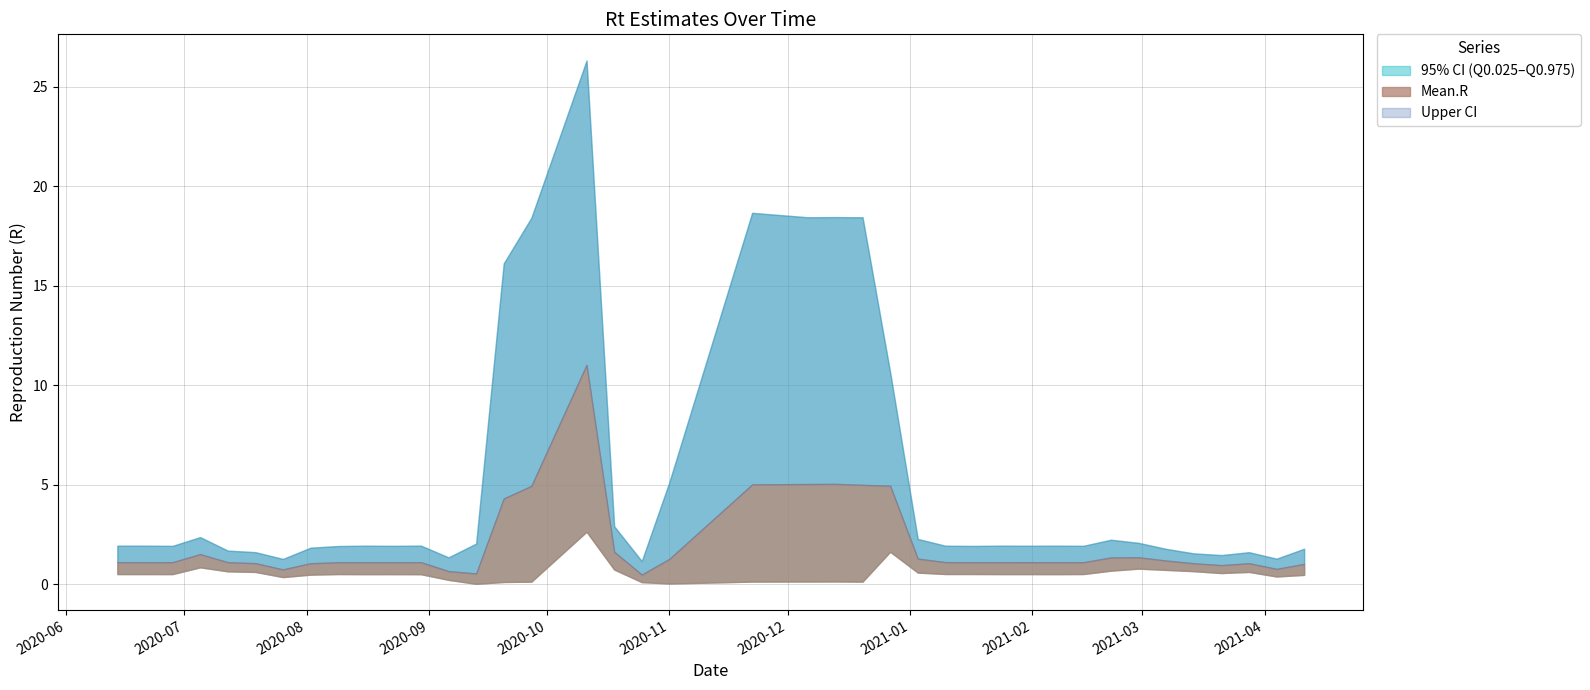

Reading right to left, transcribe all the data shown in this chart.

Mean.R: 2021-04-11=1.0	2021-04-04=0.8	2021-03-28=1.0	2021-03-21=1.0	2021-03-14=1.0	2021-03-07=1.2	2021-02-28=1.3	2021-02-21=1.3	2021-02-14=1.1	2021-02-07=1.1	2021-01-31=1.1	2021-01-24=1.1	2021-01-17=1.1	2021-01-10=1.1	2021-01-03=1.3	2020-12-27=4.9	2020-12-20=5.0	2020-12-13=5.0	2020-12-06=5.0	2020-11-22=5.0	2020-11-01=1.3	2020-10-25=0.5	2020-10-18=1.6	2020-10-11=11.0	2020-09-27=4.9	2020-09-20=4.3	2020-09-13=0.5	2020-09-06=0.7	2020-08-30=1.1	2020-08-23=1.1	2020-08-16=1.1	2020-08-09=1.1	2020-08-02=1.0	2020-07-26=0.7	2020-07-19=1.0	2020-07-12=1.1	2020-07-05=1.5	2020-06-28=1.1	2020-06-21=1.1	2020-06-14=1.1
Quantile.0.025.R: 2021-04-11=0.5	2021-04-04=0.4	2021-03-28=0.6	2021-03-21=0.6	2021-03-14=0.6	2021-03-07=0.7	2021-02-28=0.8	2021-02-21=0.7	2021-02-14=0.5	2021-02-07=0.5	2021-01-31=0.5	2021-01-24=0.5	2021-01-17=0.5	2021-01-10=0.5	2021-01-03=0.6	2020-12-27=1.6	2020-12-20=0.1	2020-12-13=0.1	2020-12-06=0.1	2020-11-22=0.1	2020-11-01=0.0	2020-10-25=0.1	2020-10-18=0.7	2020-10-11=2.6	2020-09-27=0.1	2020-09-20=0.1	2020-09-13=0.0	2020-09-06=0.2	2020-08-30=0.5	2020-08-23=0.5	2020-08-16=0.5	2020-08-09=0.5	2020-08-02=0.5	2020-07-26=0.4	2020-07-19=0.6	2020-07-12=0.6	2020-07-05=0.8	2020-06-28=0.5	2020-06-21=0.5	2020-06-14=0.5
Quantile.0.975.R: 2021-04-11=1.8	2021-04-04=1.3	2021-03-28=1.6	2021-03-21=1.5	2021-03-14=1.5	2021-03-07=1.8	2021-02-28=2.1	2021-02-21=2.2	2021-02-14=1.9	2021-02-07=1.9	2021-01-31=1.9	2021-01-24=1.9	2021-01-17=1.9	2021-01-10=1.9	2021-01-03=2.3	2020-12-27=10.6	2020-12-20=18.4	2020-12-13=18.4	2020-12-06=18.4	2020-11-22=18.7	2020-11-01=5.1	2020-10-25=1.2	2020-10-18=2.9	2020-10-11=26.3	2020-09-27=18.4	2020-09-20=16.1	2020-09-13=2.0	2020-09-06=1.3	2020-08-30=1.9	2020-08-23=1.9	2020-08-16=1.9	2020-08-09=1.9	2020-08-02=1.8	2020-07-26=1.3	2020-07-19=1.6	2020-07-12=1.7	2020-07-05=2.4	2020-06-28=1.9	2020-06-21=1.9	2020-06-14=1.9